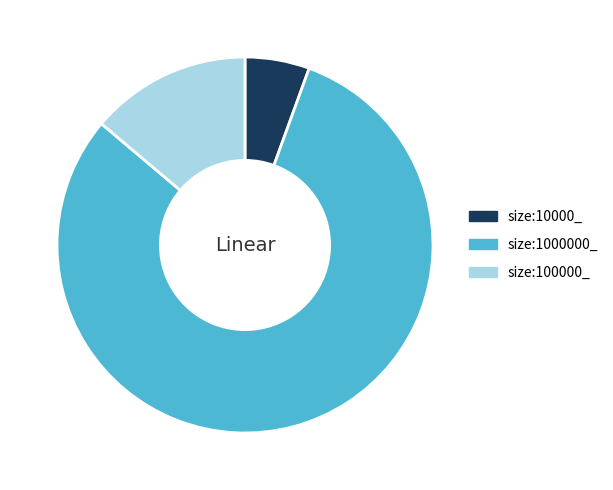

What is the majority slice?

size:1000000_